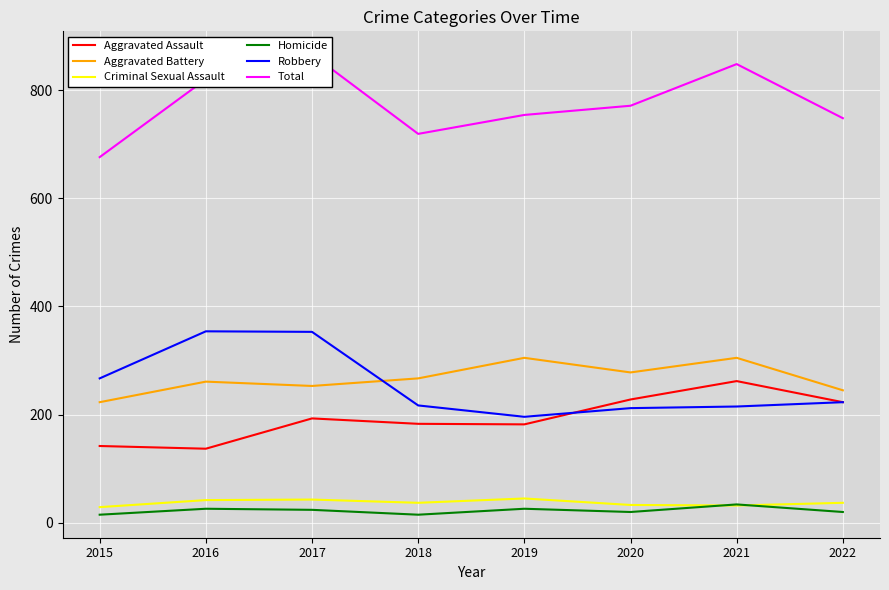

What is the minimum value shown in the chart?

15